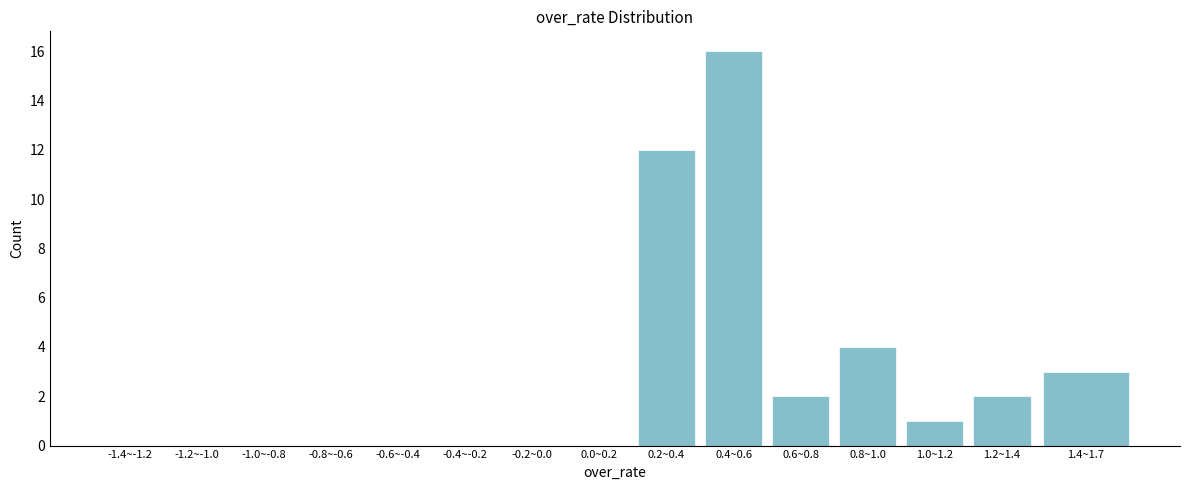

Reading left to right, transcribe all the data shown in this chart.

-1.4~-1.2=0	-1.2~-1.0=0	-1.0~-0.8=0	-0.8~-0.6=0	-0.6~-0.4=0	-0.4~-0.2=0	-0.2~0.0=0	0.0~0.2=0	0.2~0.4=12	0.4~0.6=16	0.6~0.8=2	0.8~1.0=4	1.0~1.2=1	1.2~1.4=2	1.4~1.7=3